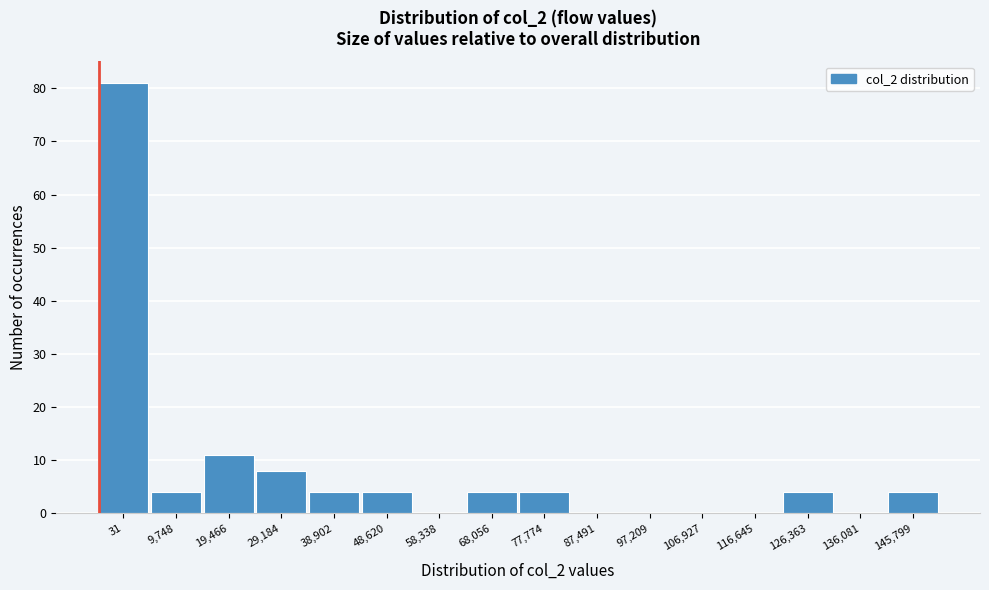

Reading left to right, what are all the values shown in this chart?

31=81	9,748=4	19,466=11	29,184=8	38,902=4	48,620=4	58,338=0	68,056=4	77,774=4	87,491=0	97,209=0	106,927=0	116,645=0	126,363=4	136,081=0	145,799=4